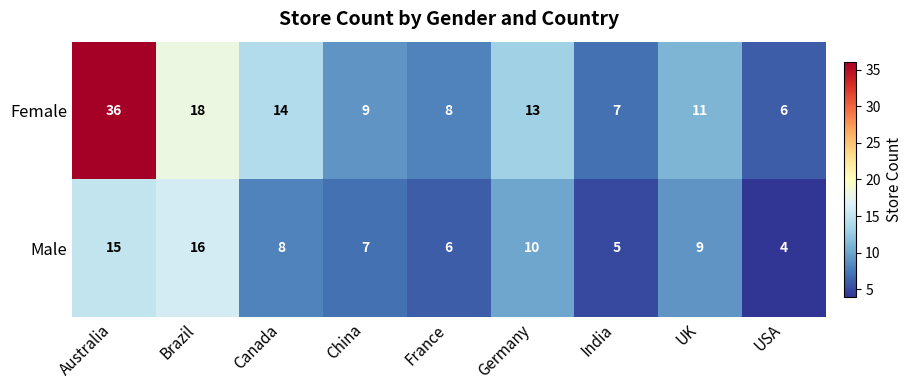

At which label does Female first exceed 11?

Australia